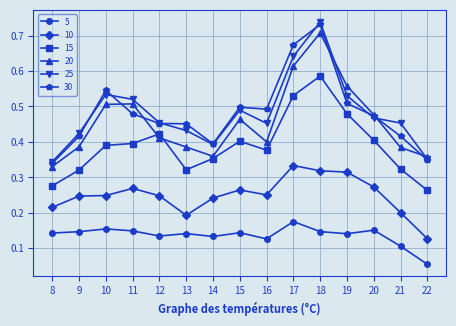

At which label does 5 reach its minimum?

22